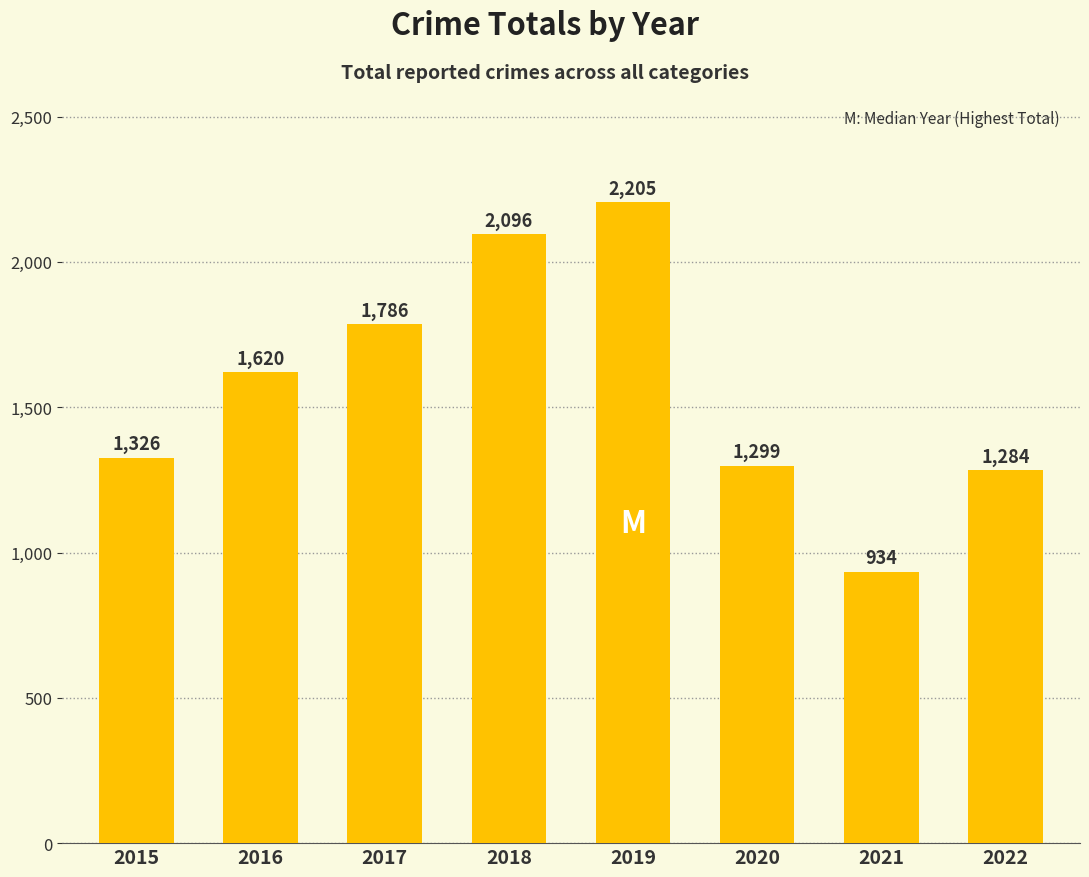

Reading left to right, transcribe all the data shown in this chart.

1326	1620	1786	2096	2205	1299	934	1284